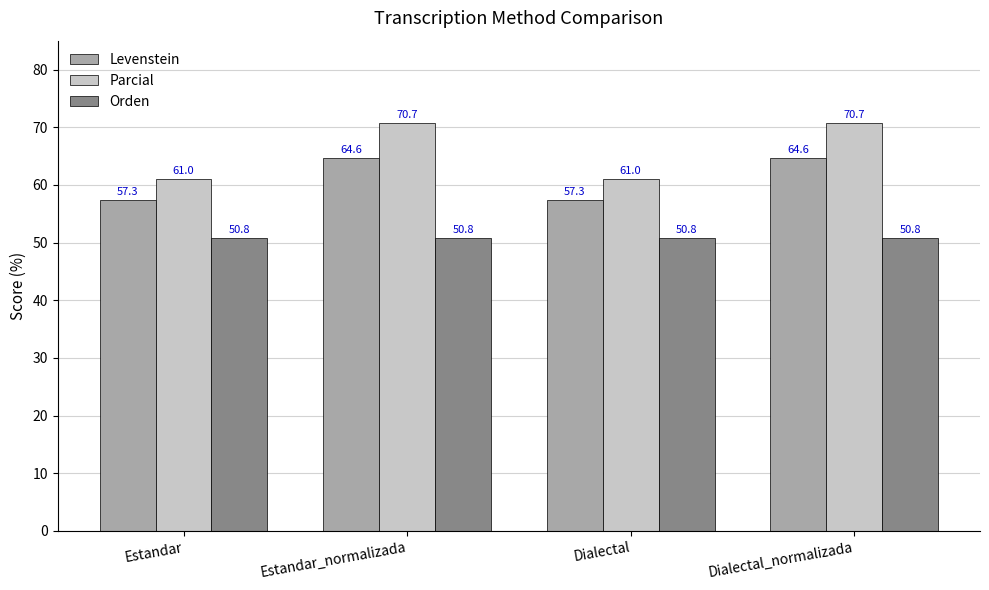

Reading left to right, extract all data points from this chart.

Levenstein: Estandar=57.3	Estandar_normalizada=64.6	Dialectal=57.3	Dialectal_normalizada=64.6
Parcial: Estandar=61.0	Estandar_normalizada=70.7	Dialectal=61.0	Dialectal_normalizada=70.7
Orden: Estandar=50.8	Estandar_normalizada=50.8	Dialectal=50.8	Dialectal_normalizada=50.8